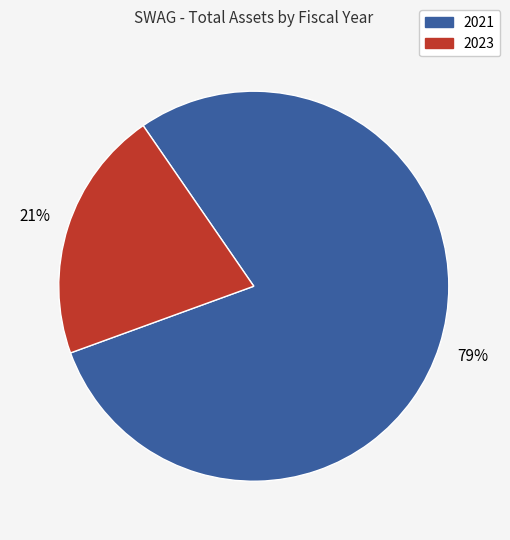

Is there a majority slice in this chart?

Yes